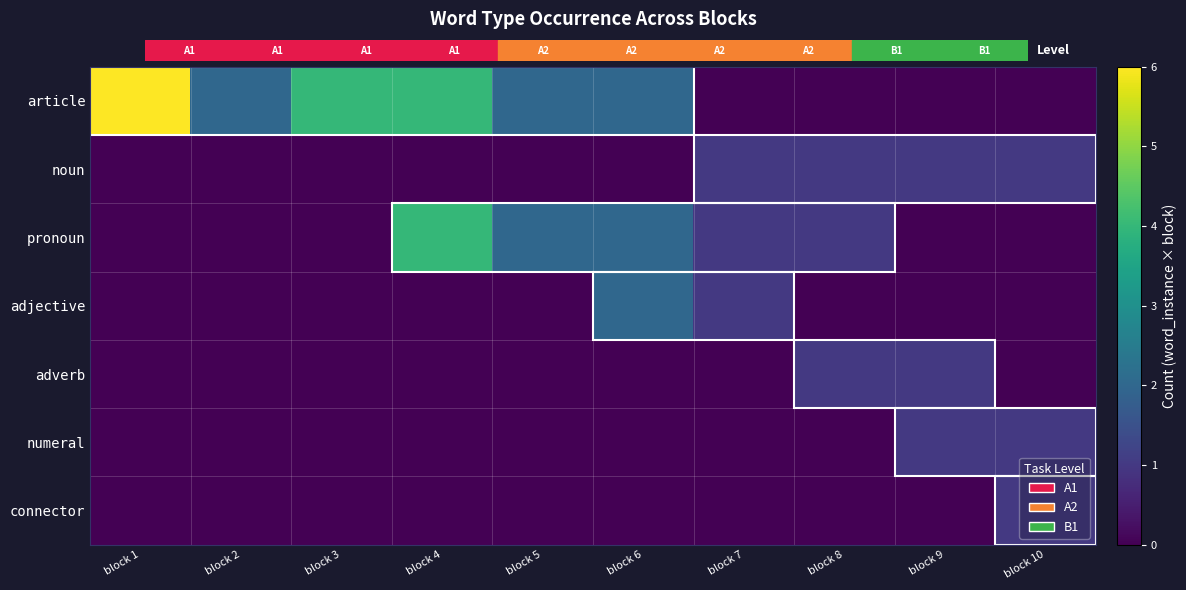

At how many categories does at least one series exceed 1?

6